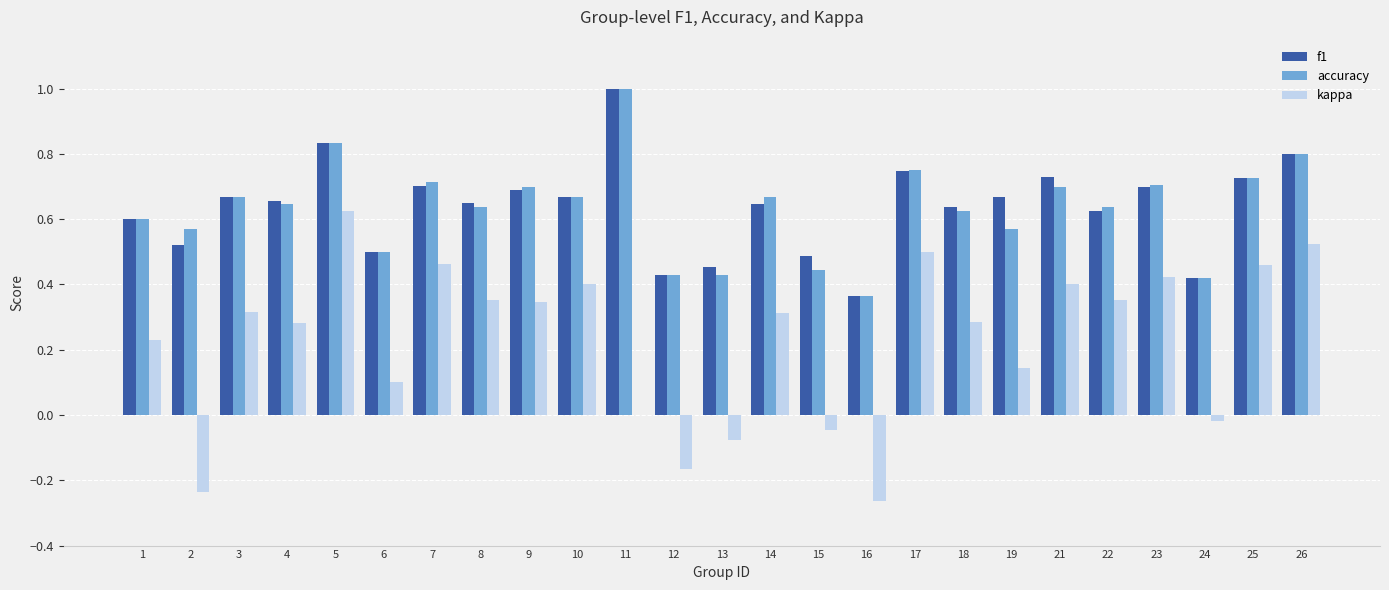

What is the sum of all f1 values?

15.9